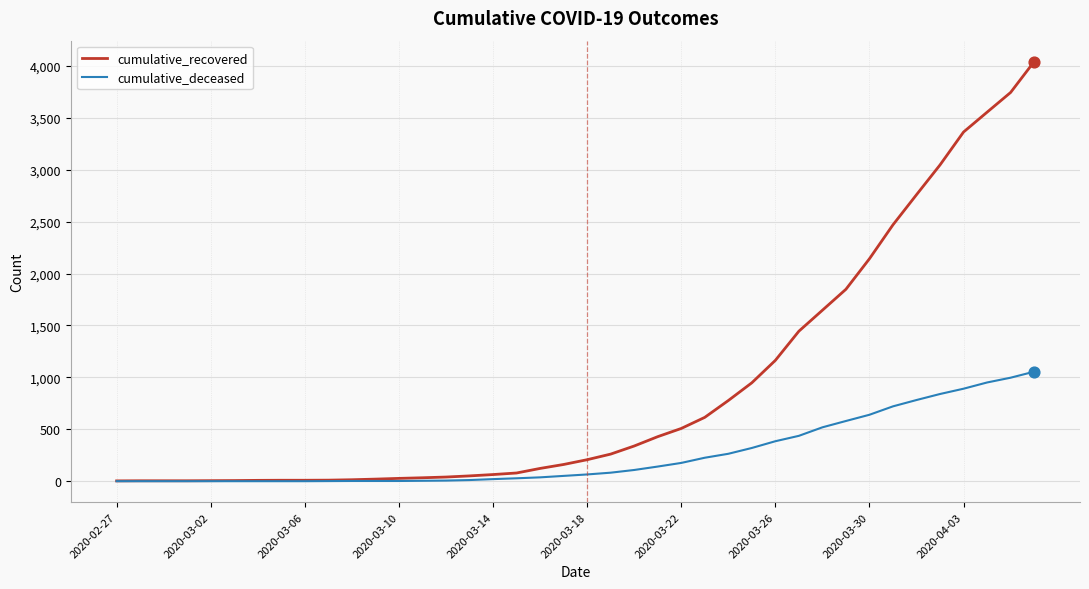

Rank the series by their maximum value, from lowest to highest.

cumulative_deceased, cumulative_recovered